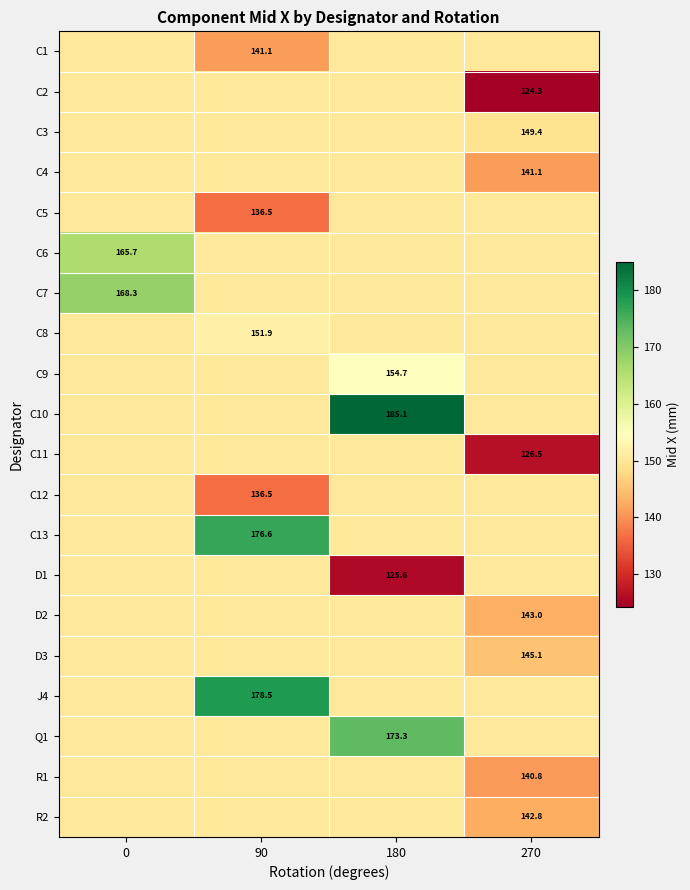

Which series has the largest total across all categories?

C10